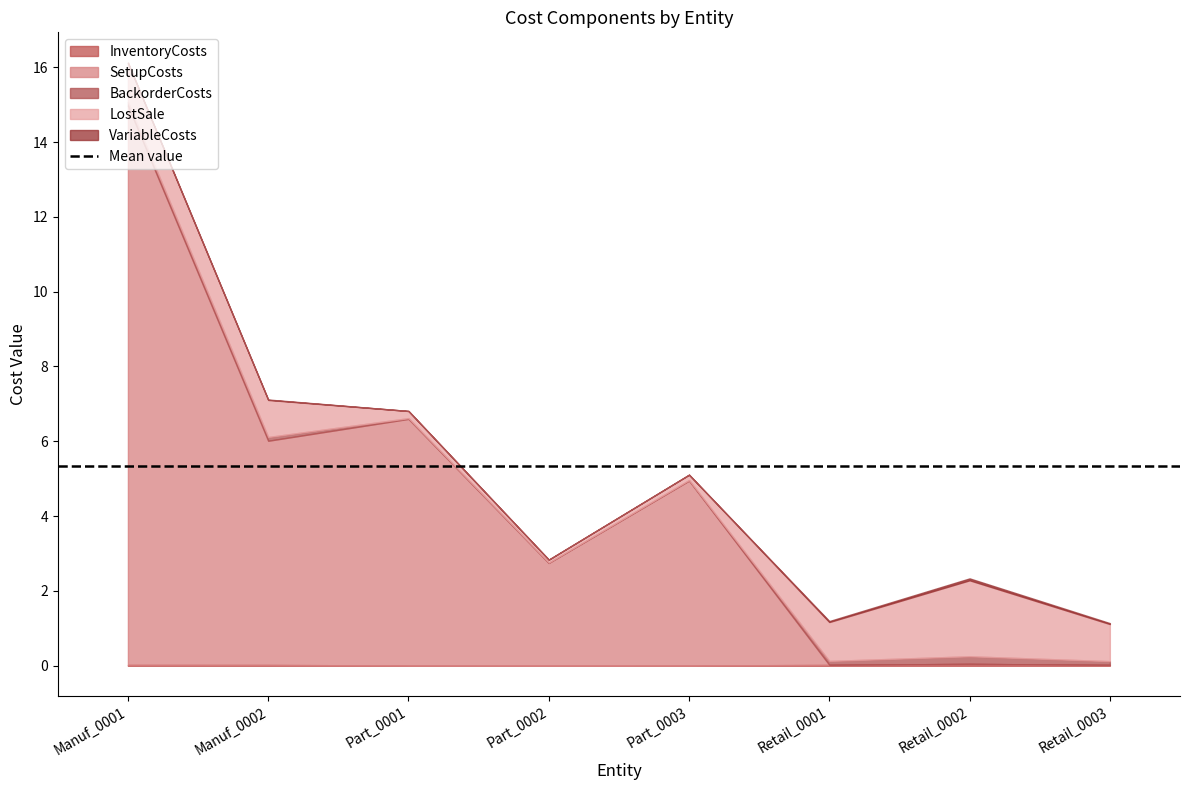

The VariableCosts series shows 0.0 at Retail_0003. True or false?

False